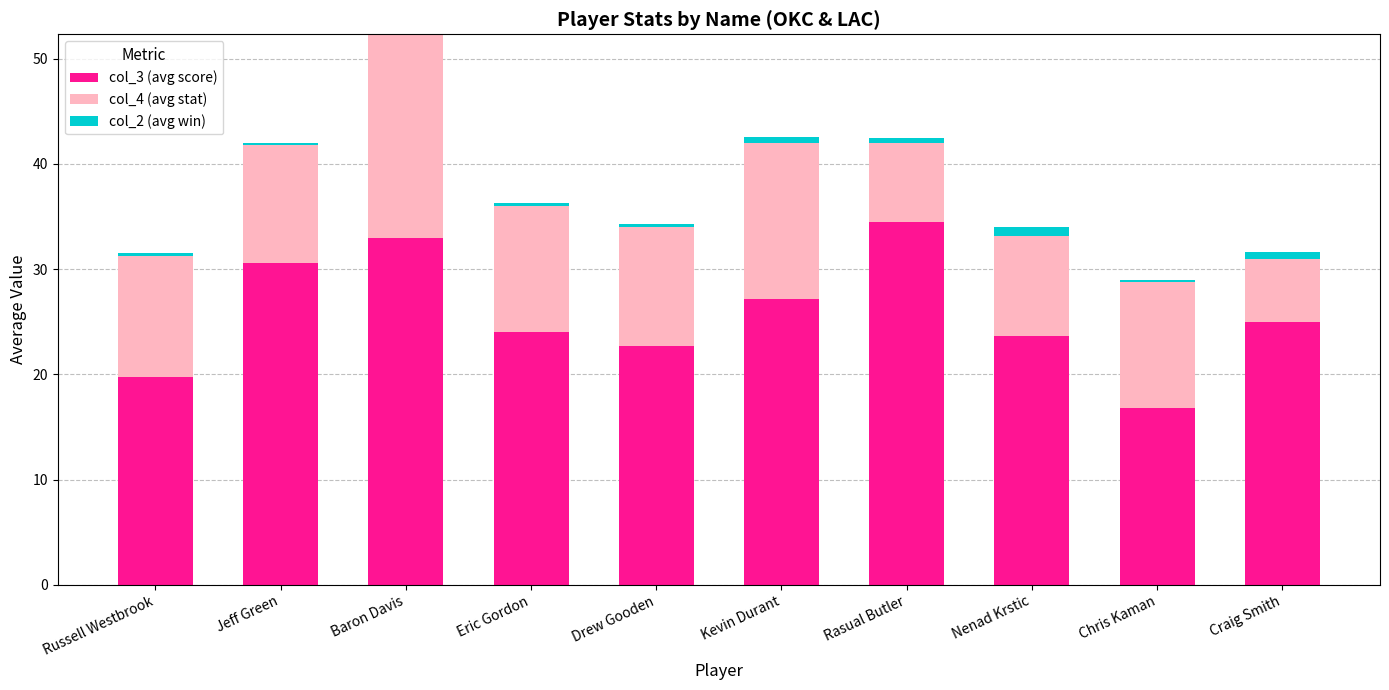

What value does the col_3 (avg score) series have at Jeff Green?

30.6